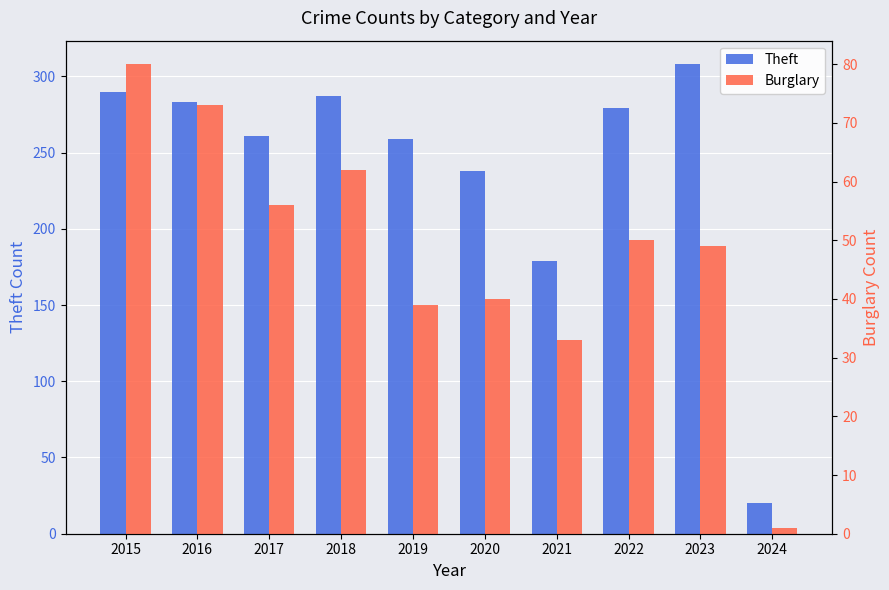

How many values in the Burglary series exceed 50?

4